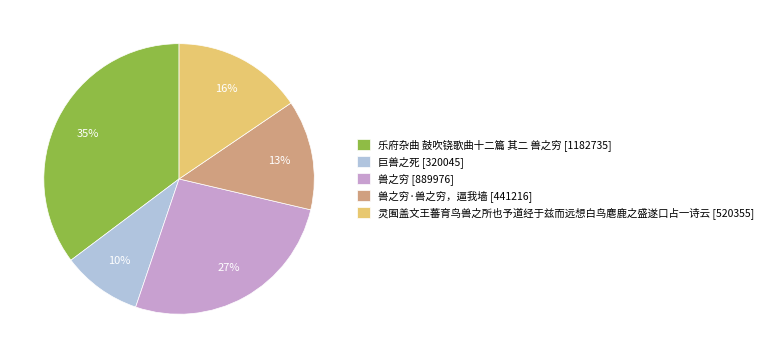

What percentage is the 灵囿盖文王蕃育鸟兽之所也予道经于兹而远想白鸟麀鹿之盛遂口占一诗云 [520355] slice, to the nearest percent?

16%